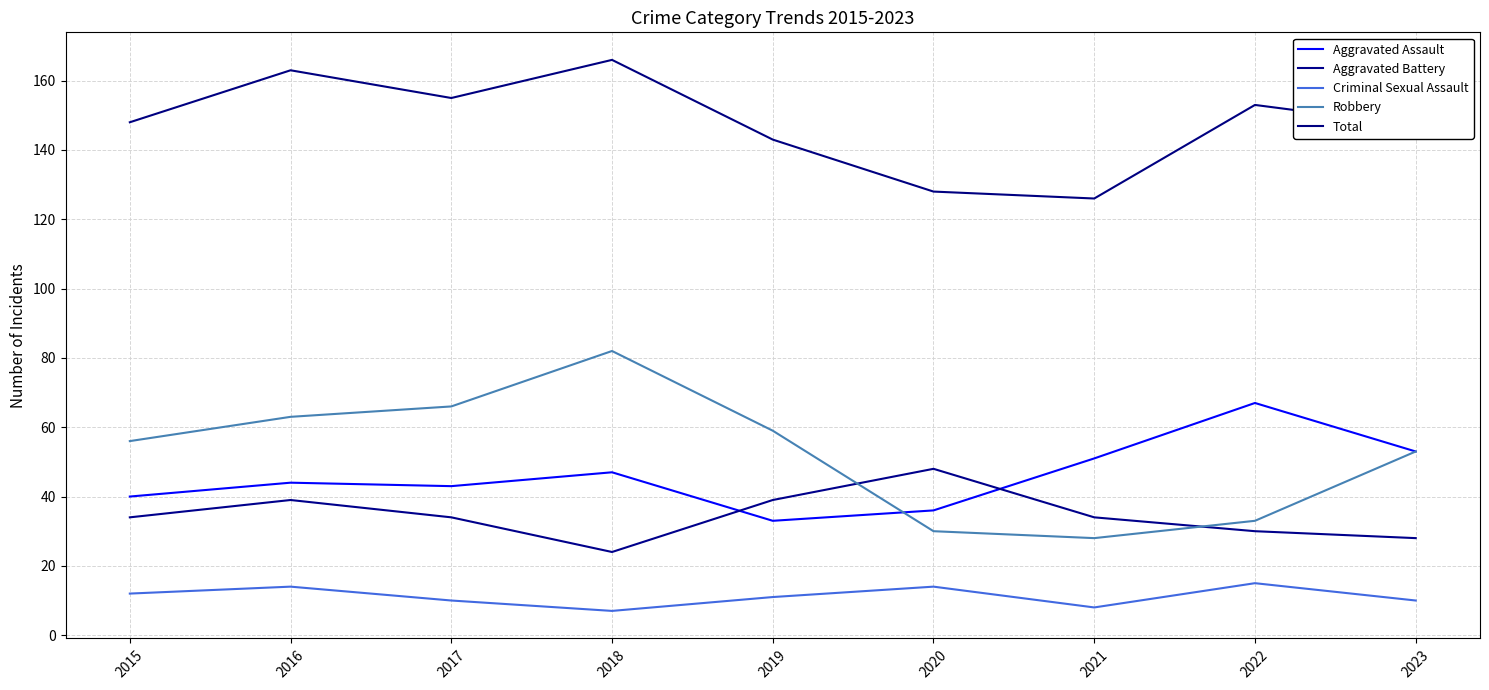

What is the greatest value displayed?

166